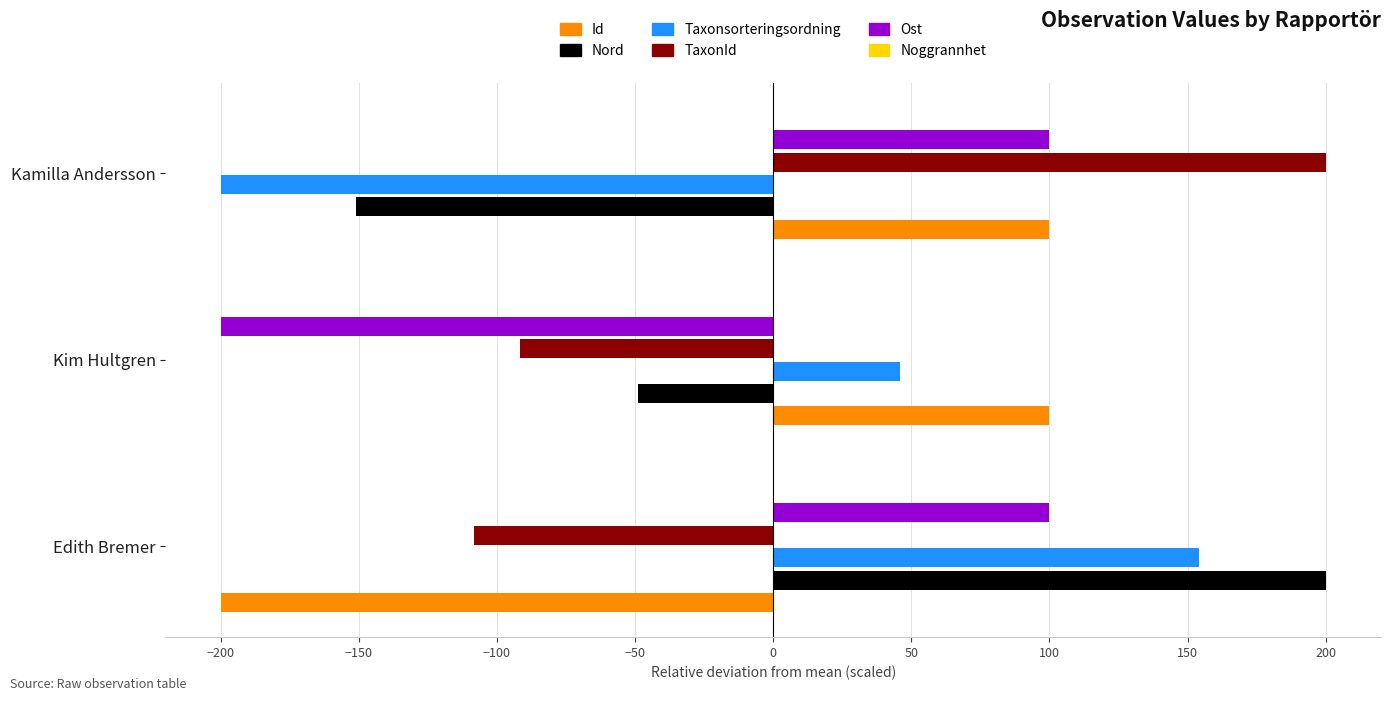

The value of Taxonsorteringsordning at Edith Bremer is 100.3. True or false?

False